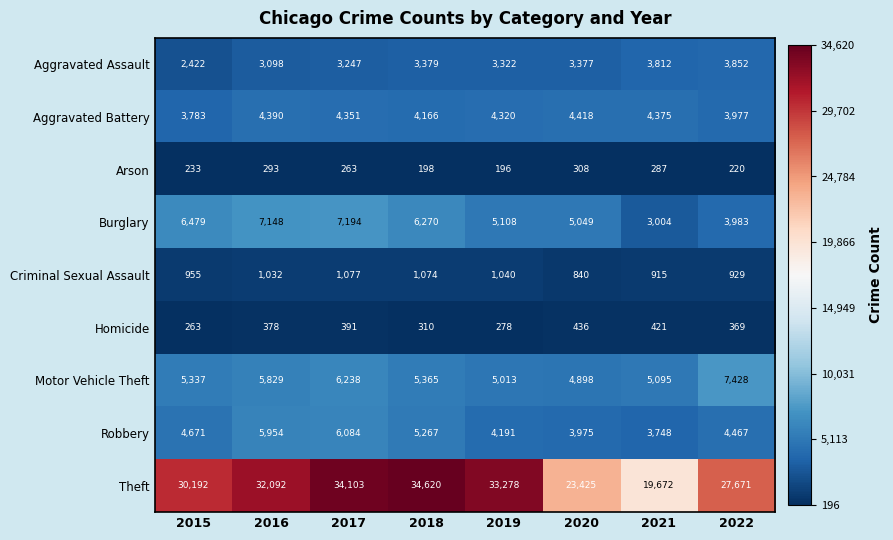

Between 2015 and 2020, which series saw the biggest shift?

Theft